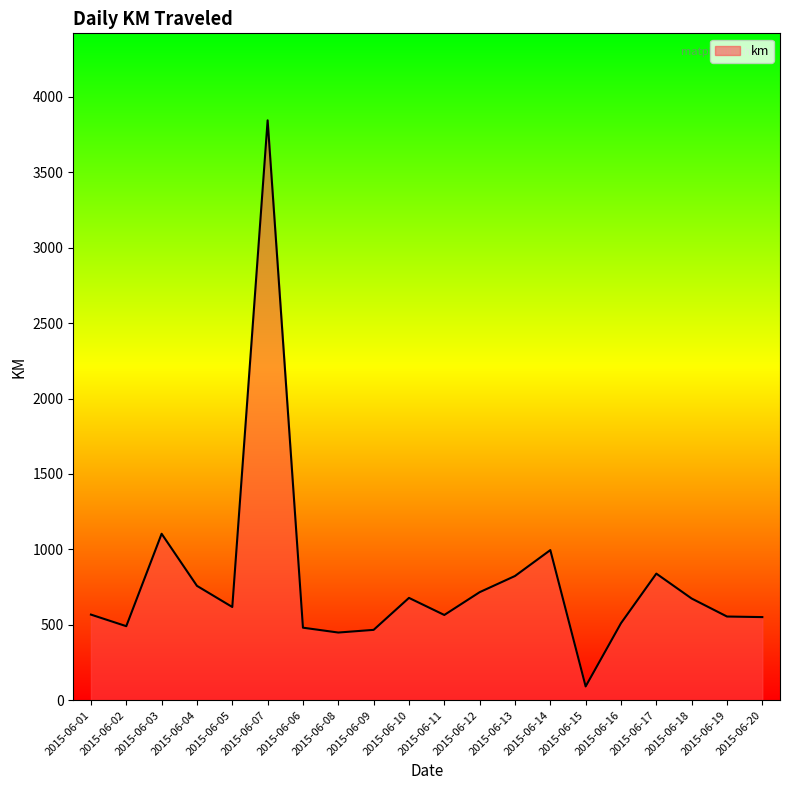

Which label corresponds to the largest value in the chart?

2015-06-07